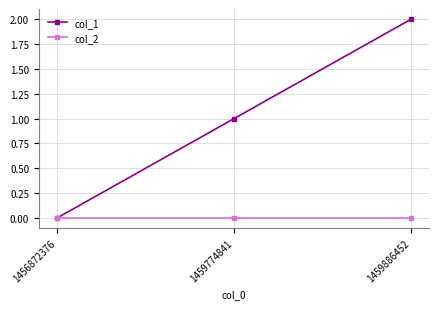

Rank the series by their average value, from lowest to highest.

col_2, col_1